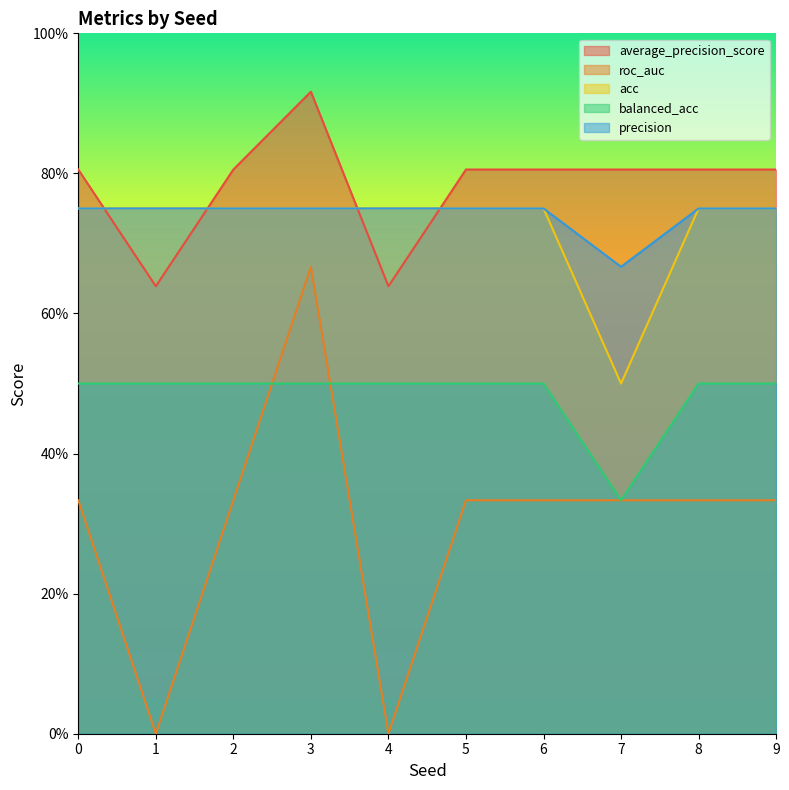

True or false: average_precision_score has a value of 0.8 at 2.

True